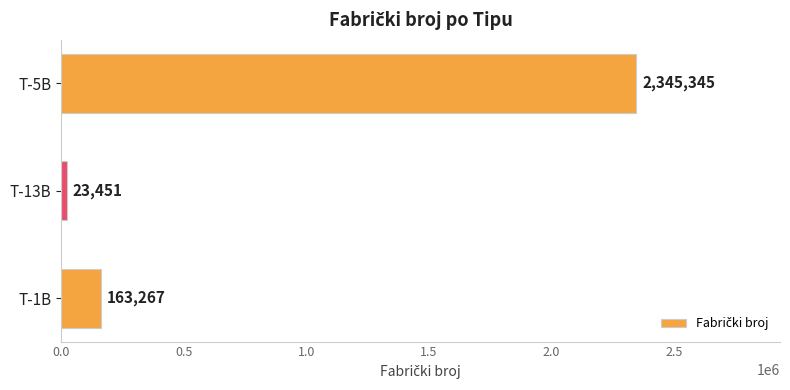

The value at T-5B is 2345345. True or false?

True